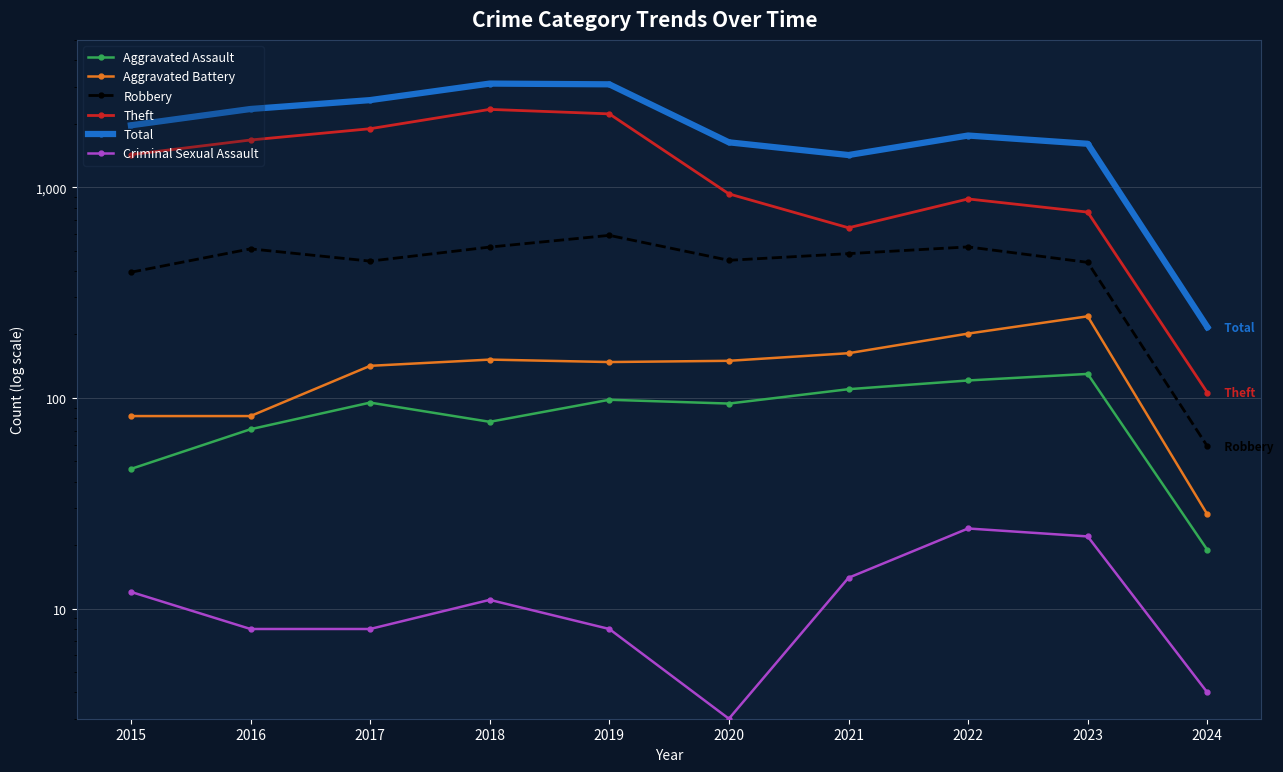

How many lines are shown in the chart?

6